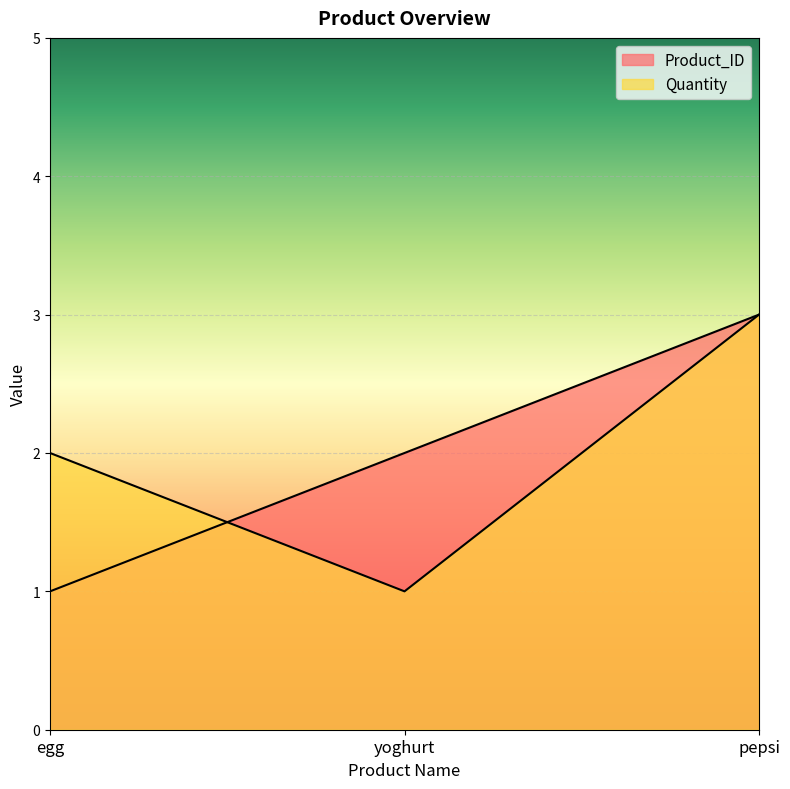

Which label corresponds to the largest value in the chart?

pepsi